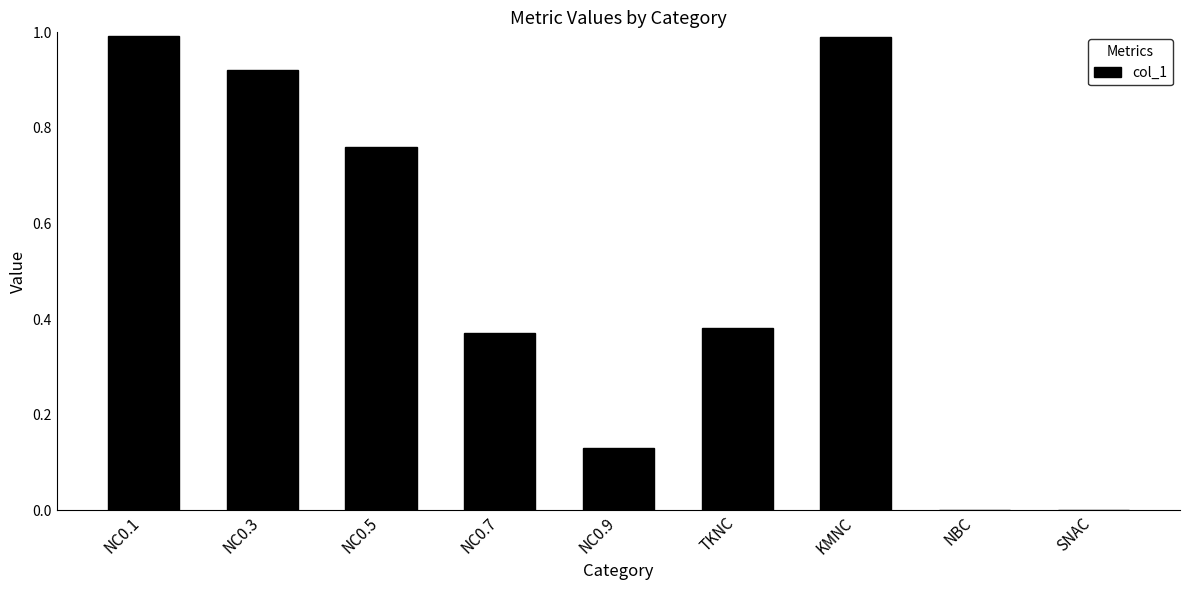

Are the bars horizontal?

No